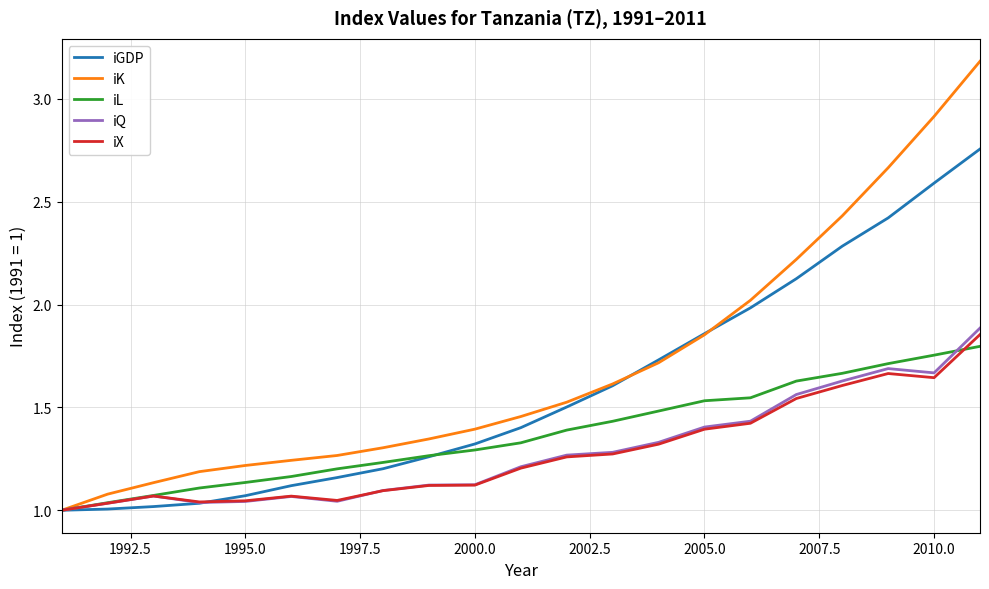

Which series has the widest spread of values?

iK